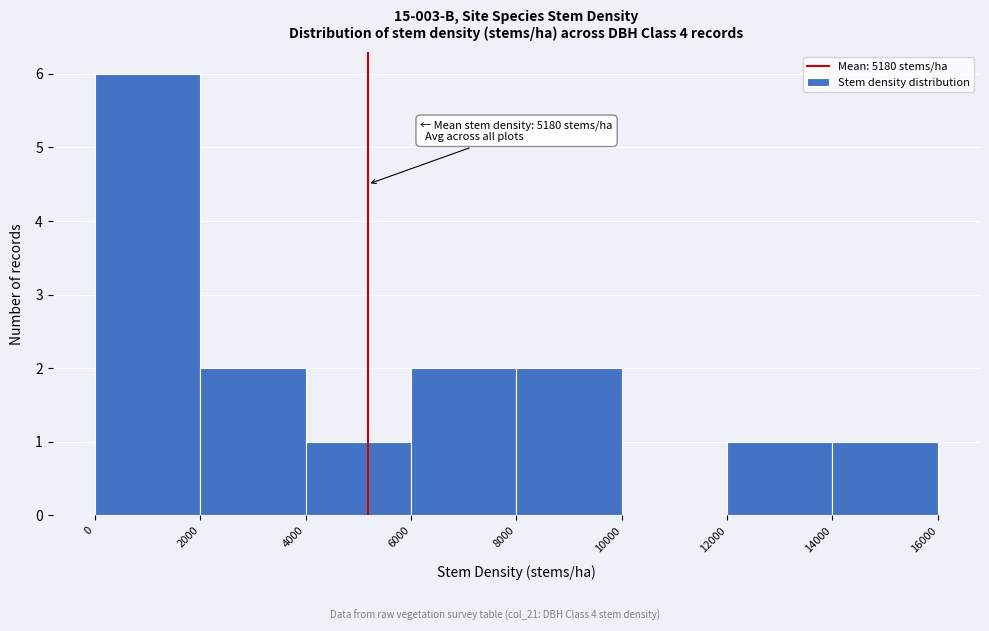

Over which range of the x-axis is the bar tallest?

0 to 2000